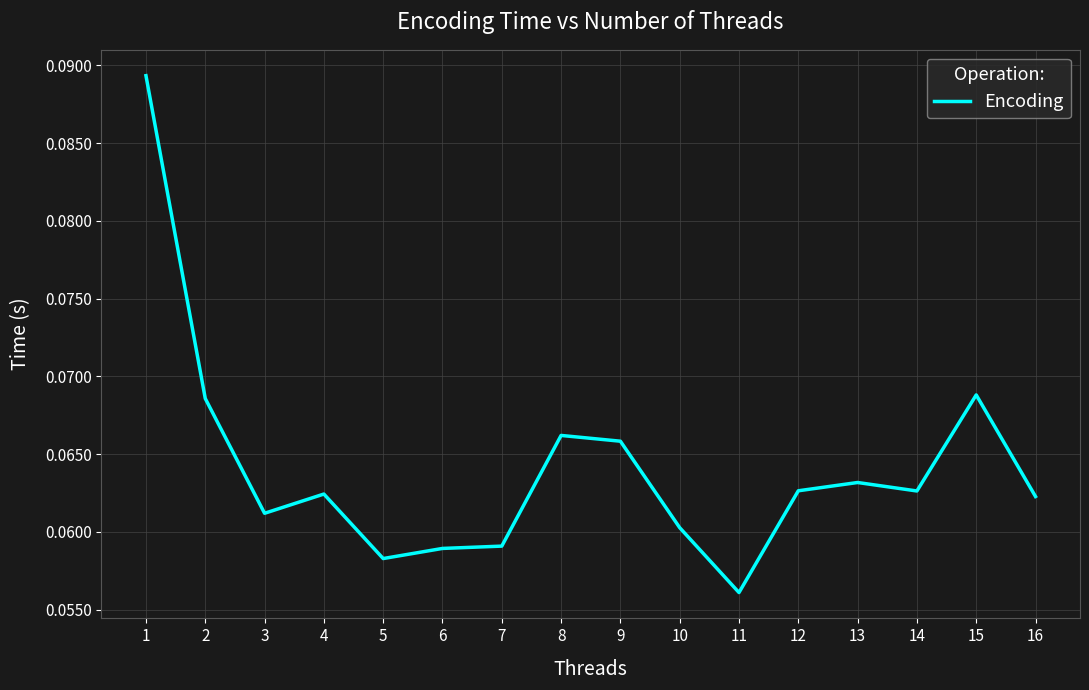

How many values are between 0 and 1?

16